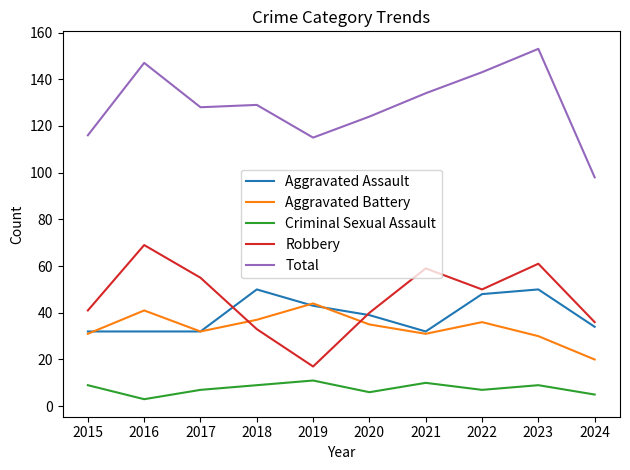

Is this an area chart (filled region under the line)?

No